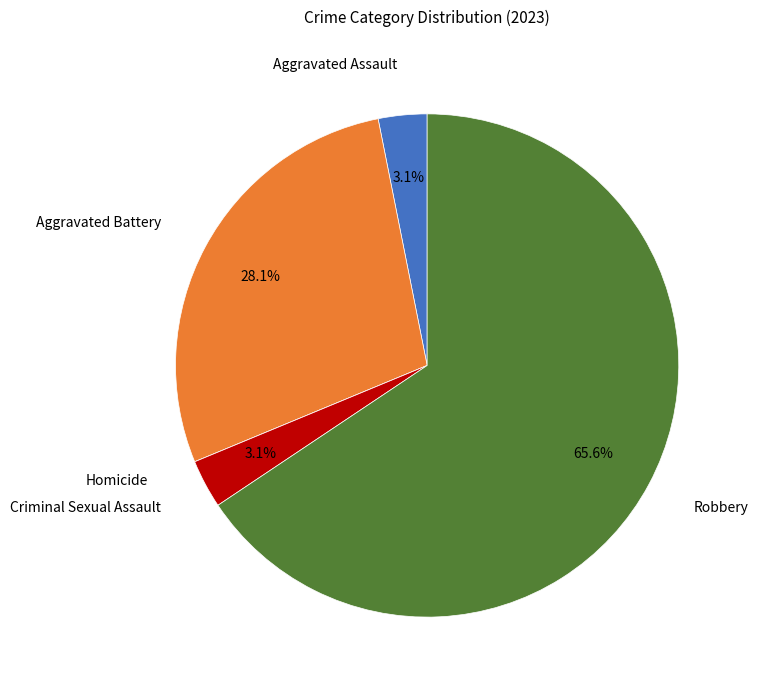

How much of the chart is everything except Aggravated Assault?

96.9%